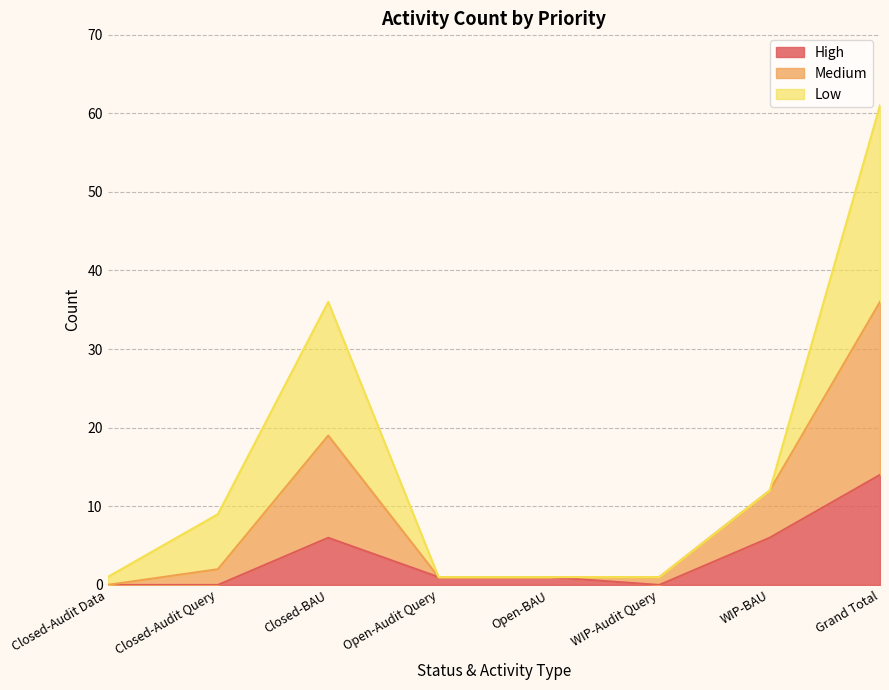

What is the total value across all series at Closed-Audit Query?

9